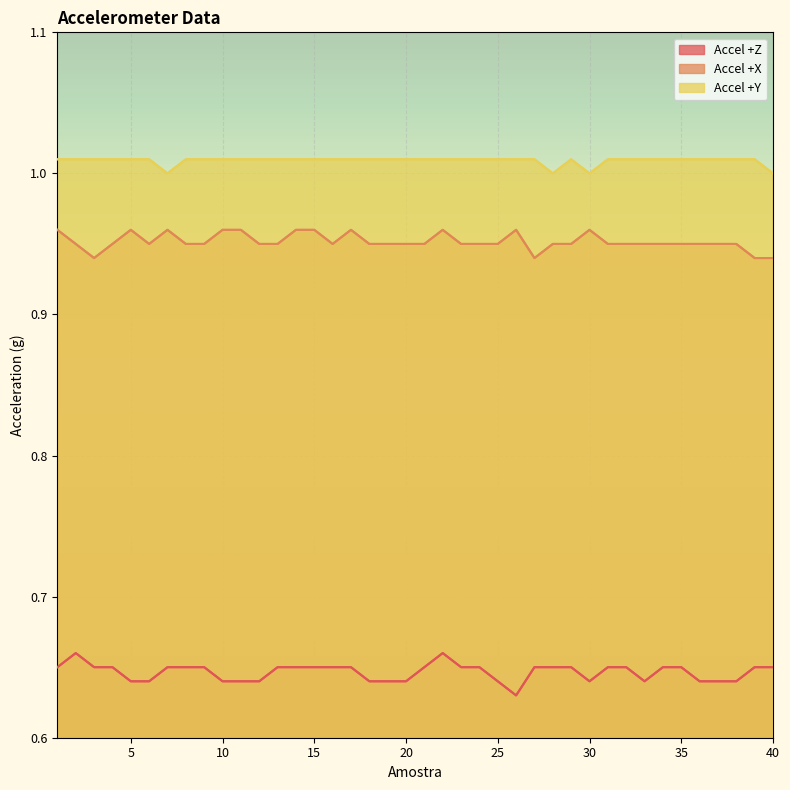

What is the spread (max minus min) of values at 7?

0.3